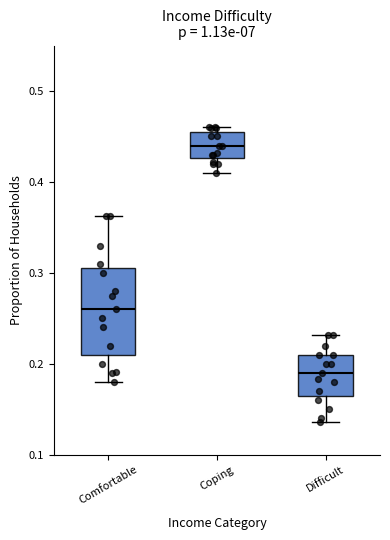

Where is the lower edge of the box for Comfortable on the y-axis? The values are not printed on the chart, so give them approximately, as read against the axis.

0.21